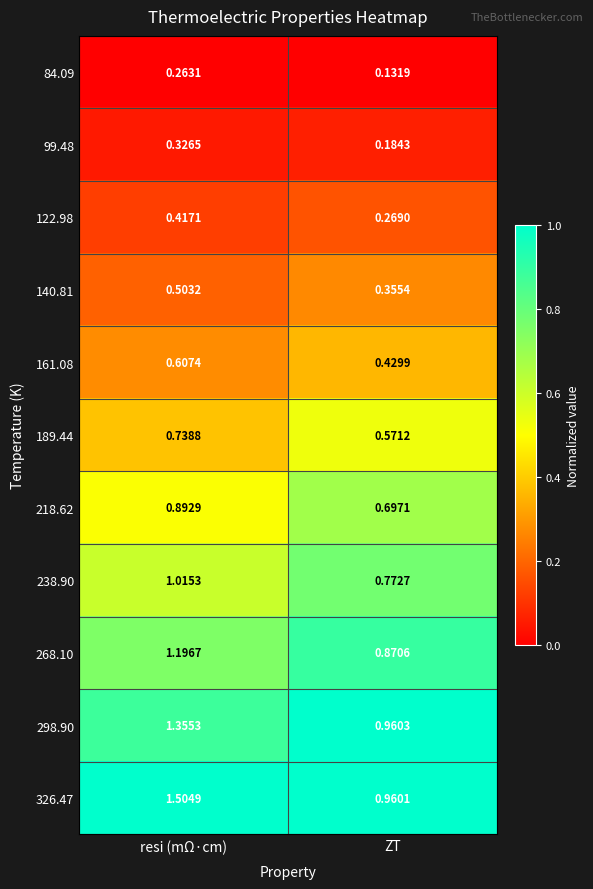

Where is 218.62 nearest to the value 0?

ZT